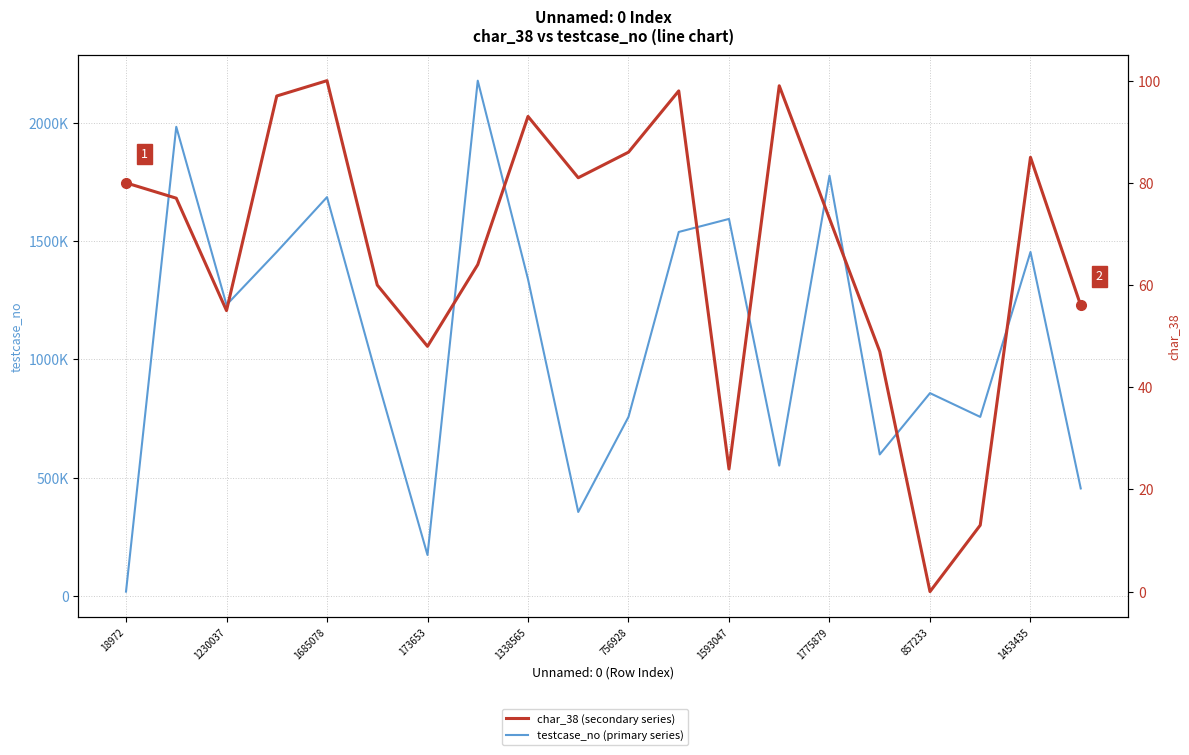

How many values in the char_38 (secondary series) series are below 77?

10